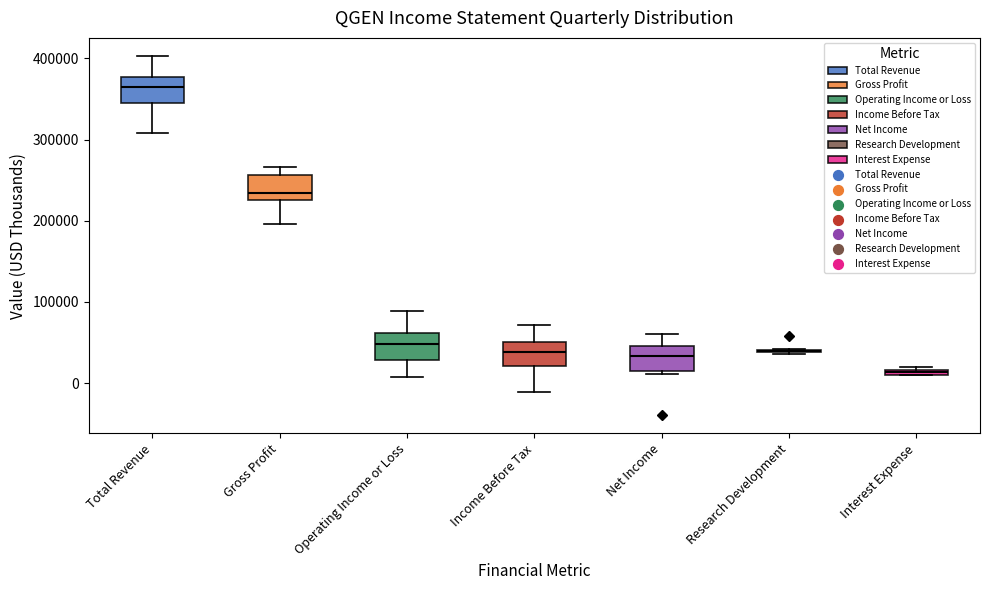

Where is the upper edge of the box for Interest Expense on the y-axis? The values are not printed on the chart, so give them approximately, as read against the axis.

20000